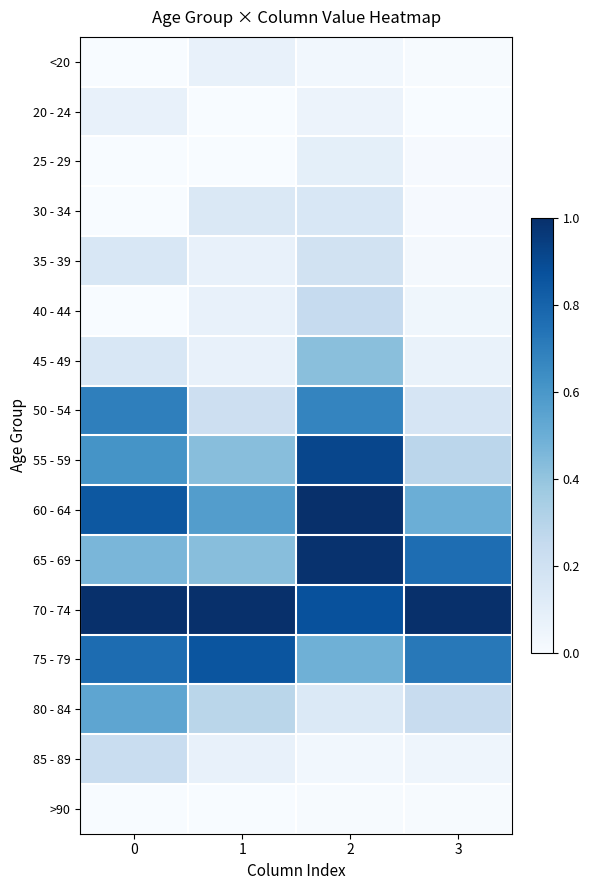

How many categories are shown in the chart?

4